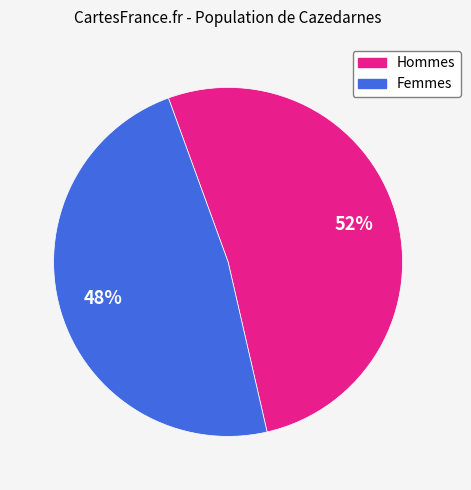

To the nearest percent, what is the average slice percentage?

50%